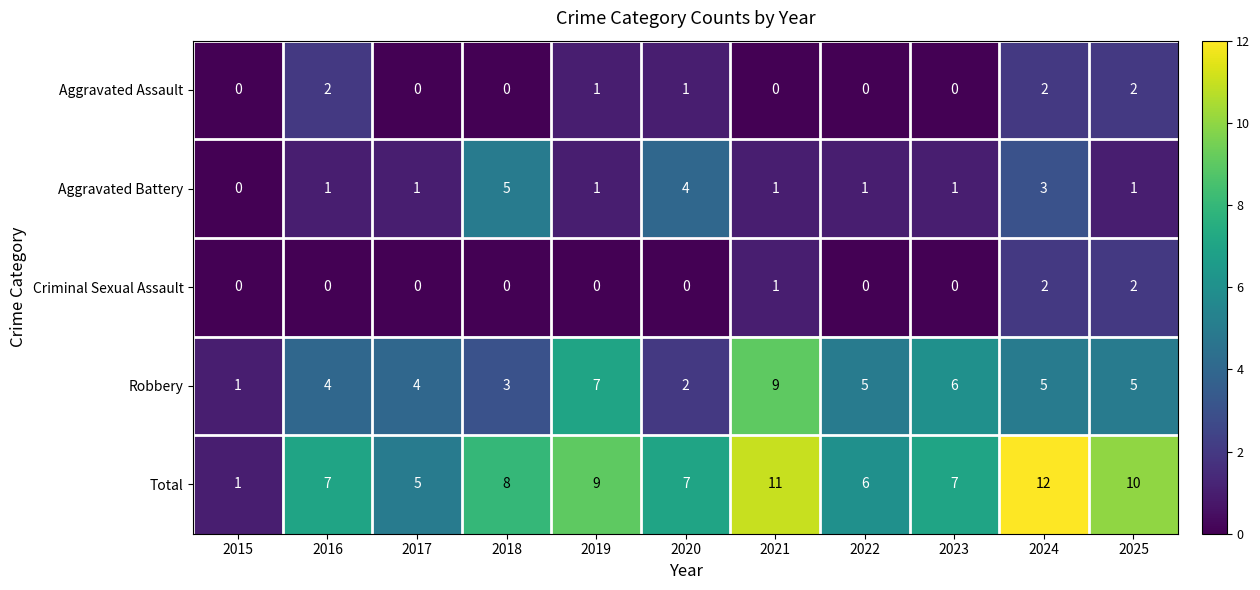

Which series has the widest spread of values?

Total